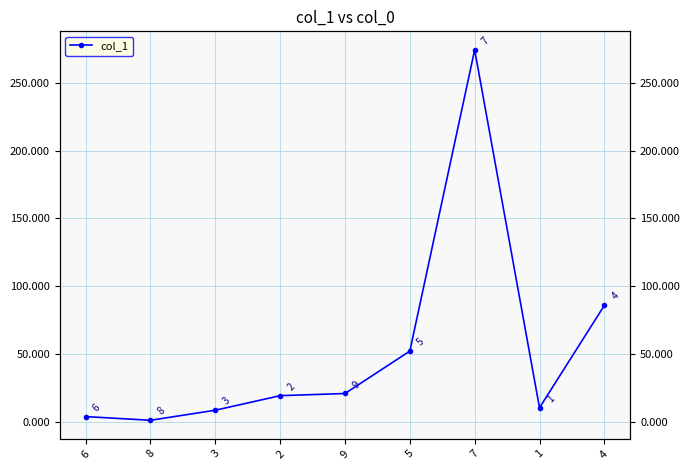

What is the change in value from 7 to 4?

-188.1